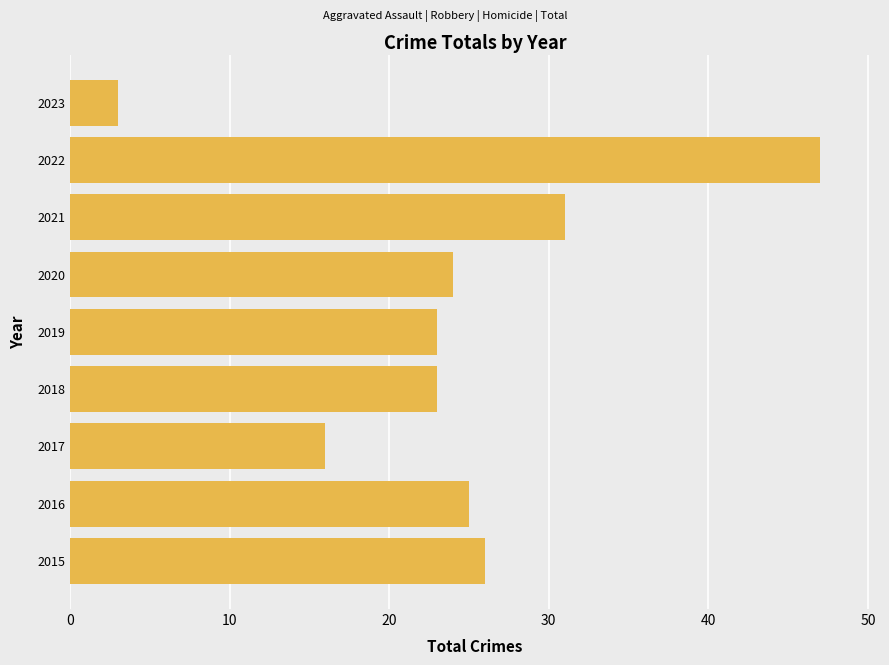

Which label corresponds to the smallest value in the chart?

2023